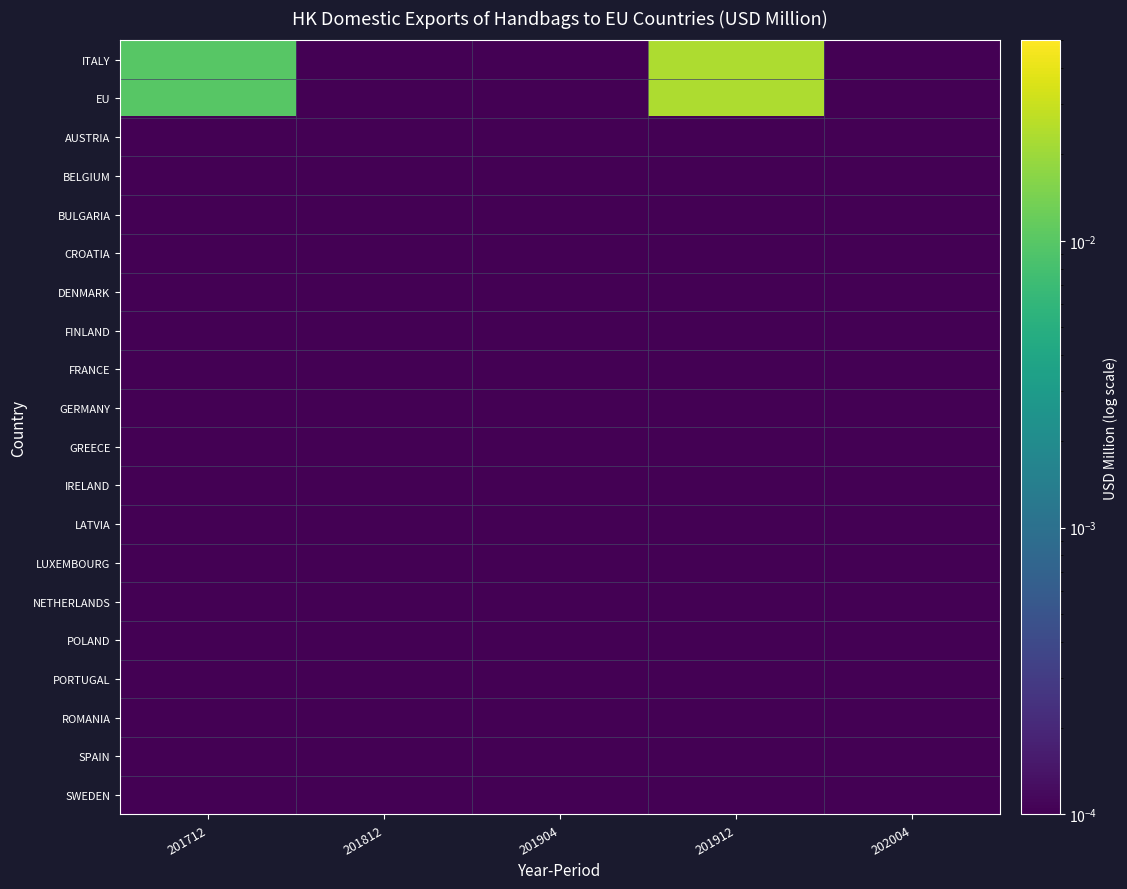

Which category has the lowest value across all series?

201812